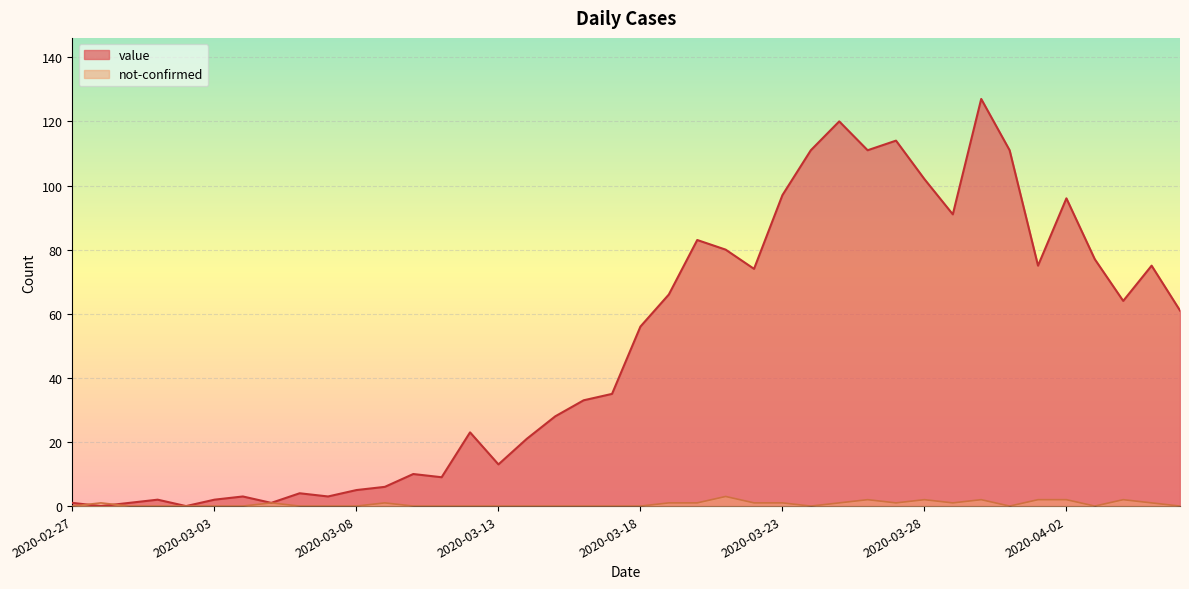

What is the difference between the second highest and minimum values in the not-confirmed series?

2